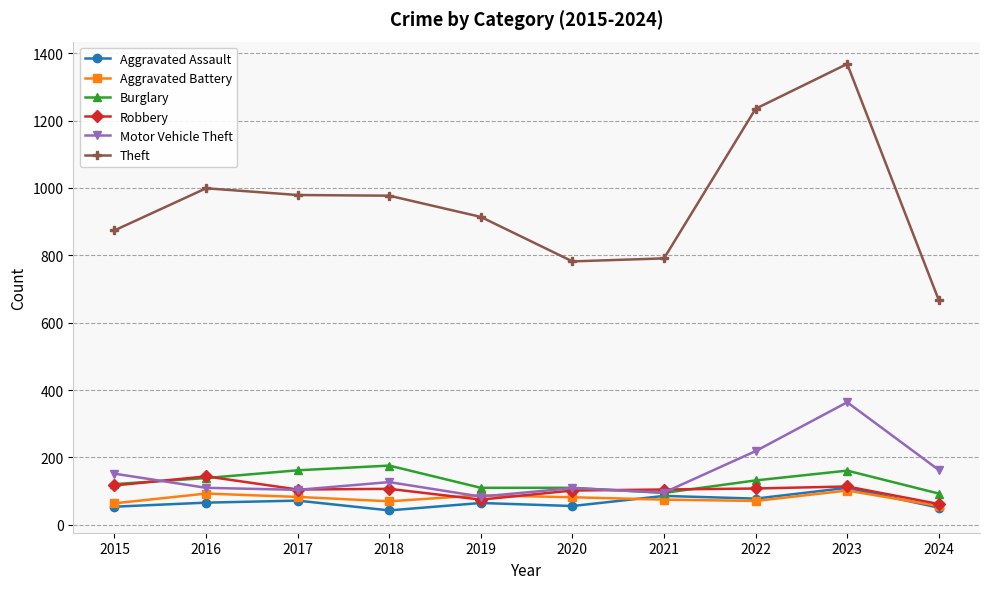

What is the value of the Aggravated Assault point at the 2nd from the left?

66